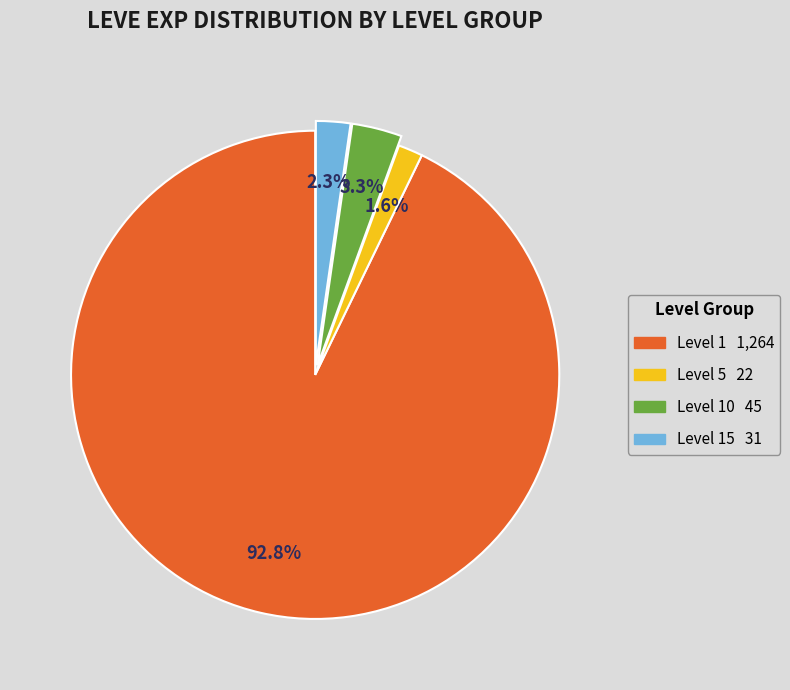

Does any single category account for the majority?

Yes